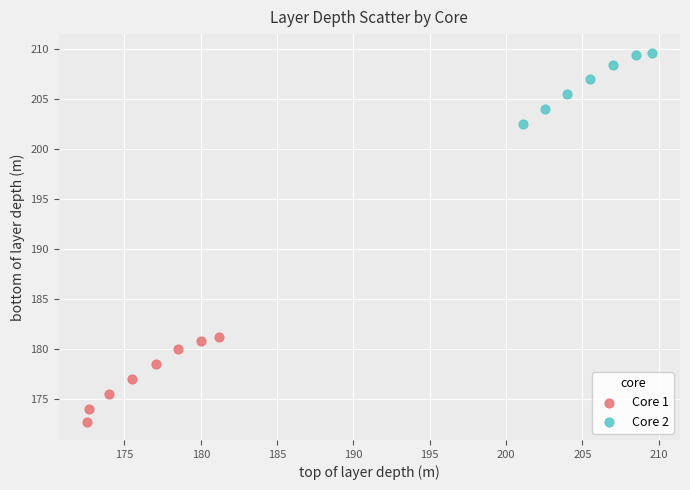

Which series reaches the maximum Y coordinate?

Core 2